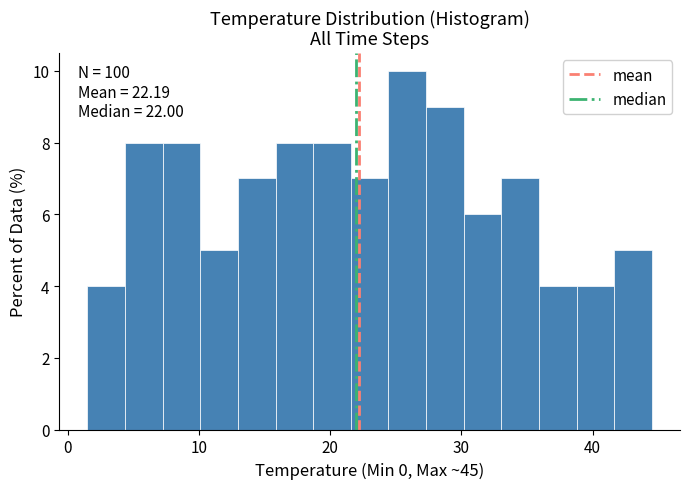

Read against the x-axis, roughly where is the centre of the tallest bar?

26